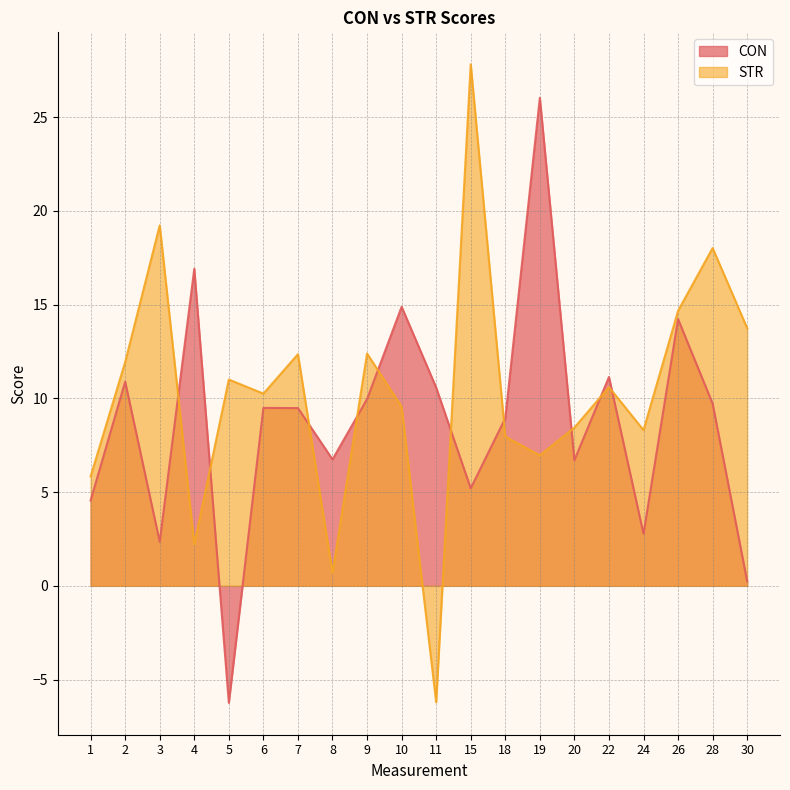

Where is CON nearest to the value 9?

18